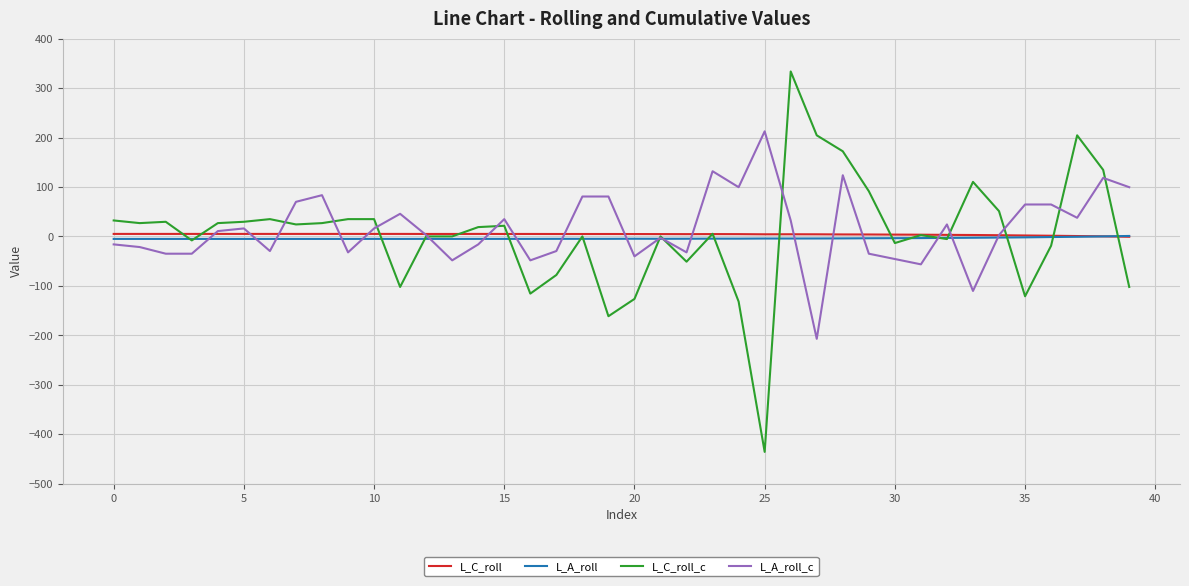

Which series has the widest spread of values?

L_C_roll_c